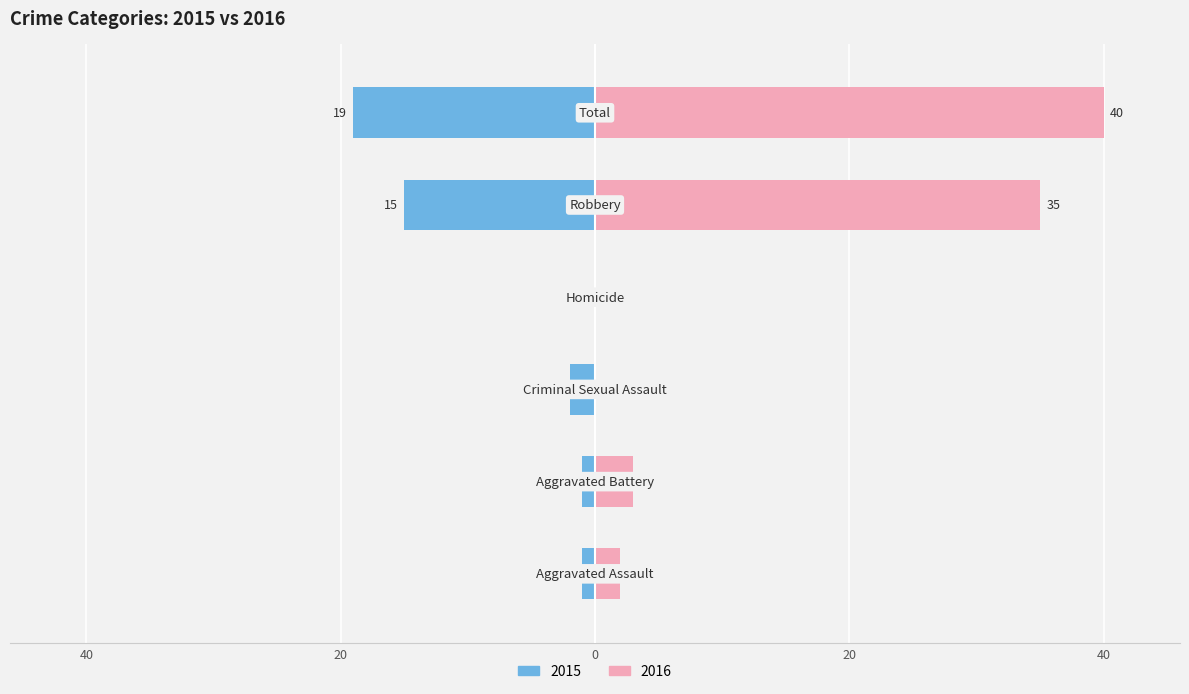

What is the sum of the Right values at Homicide and Robbery?

35